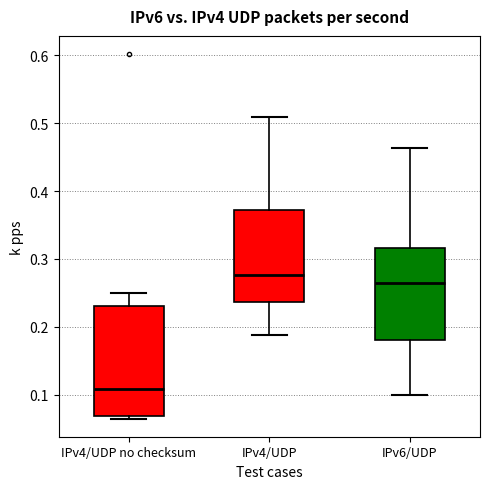

Where does the median line of the box for IPv6/UDP sit on the y-axis? The values are not printed on the chart, so give them approximately, as read against the axis.

0.26